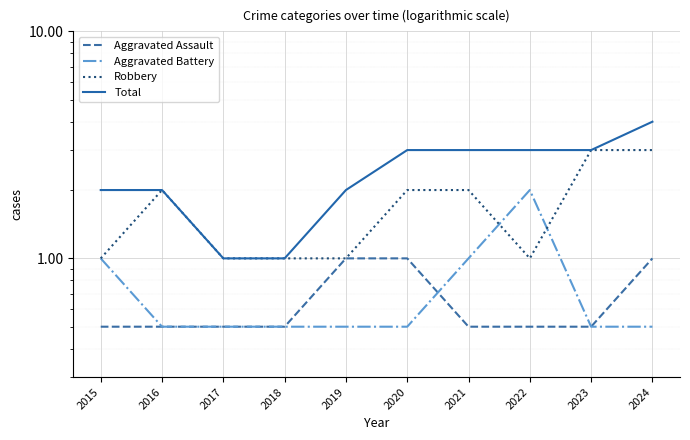

What are all the series names shown in the legend?

Aggravated Assault, Aggravated Battery, Robbery, Total